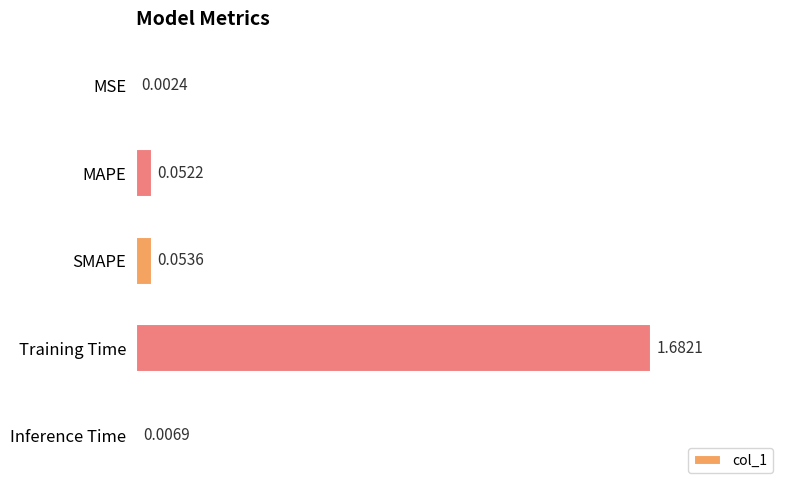

What is the sum of all values?

1.8